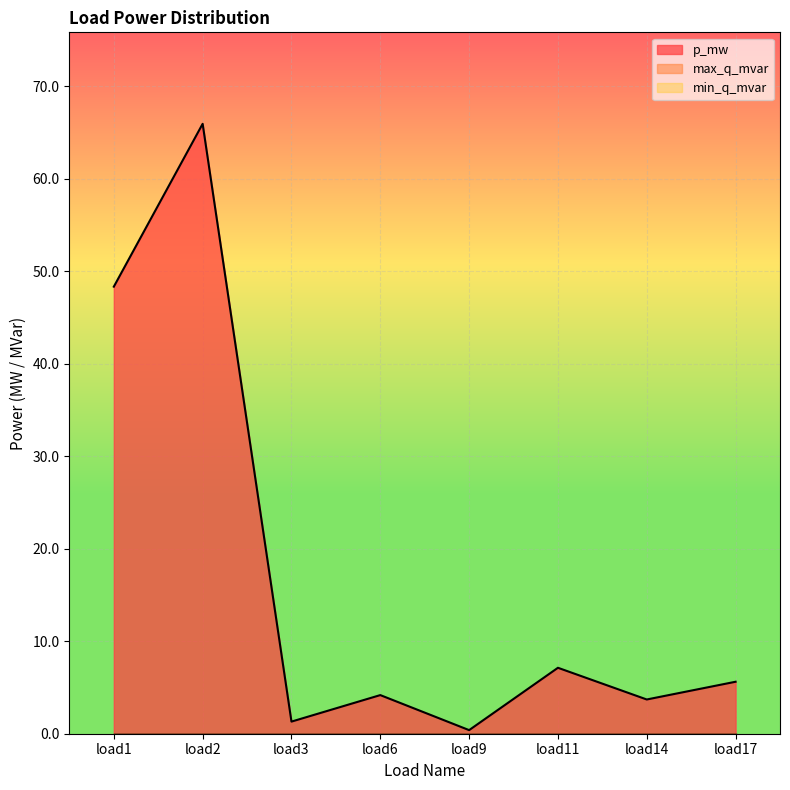

True or false: min_q_mvar and p_mw cross at least once.

False